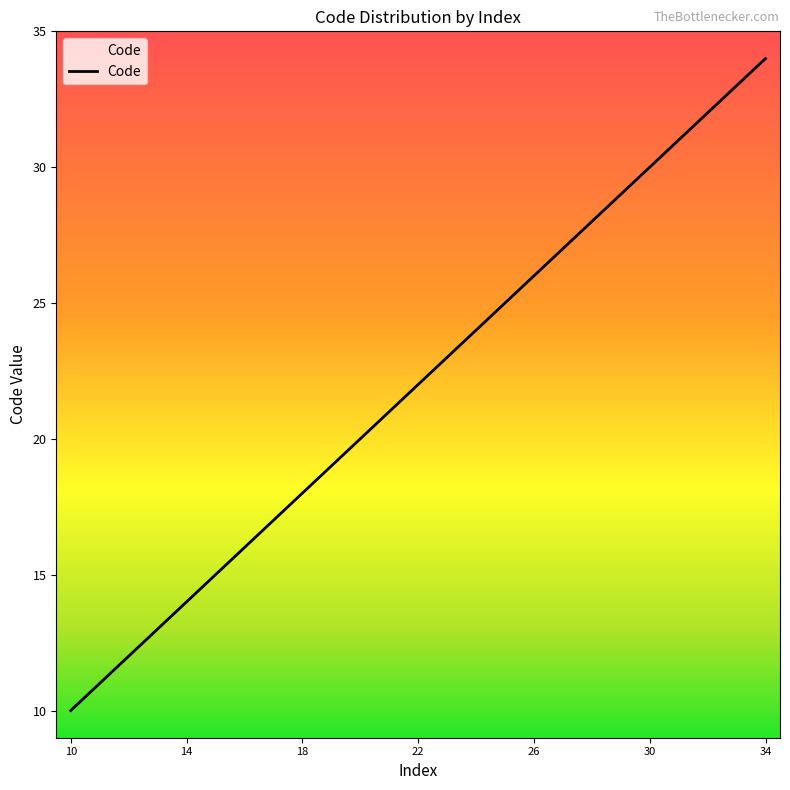

What is the difference between the maximum and minimum values?

24